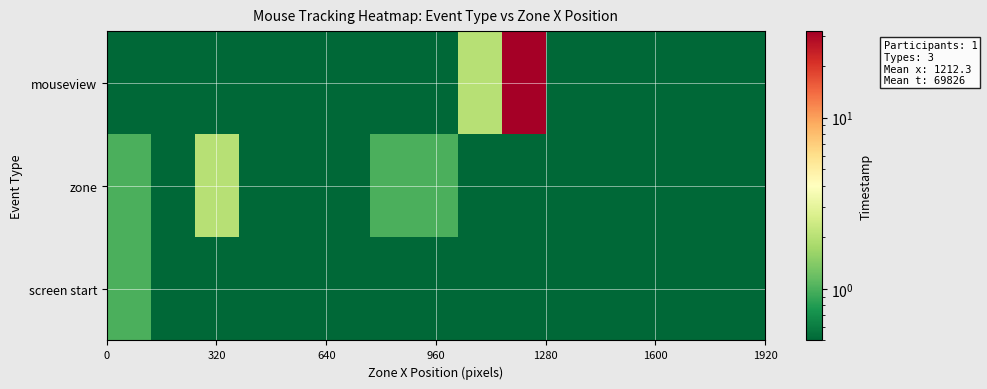

How many distinct data groups are displayed?

3